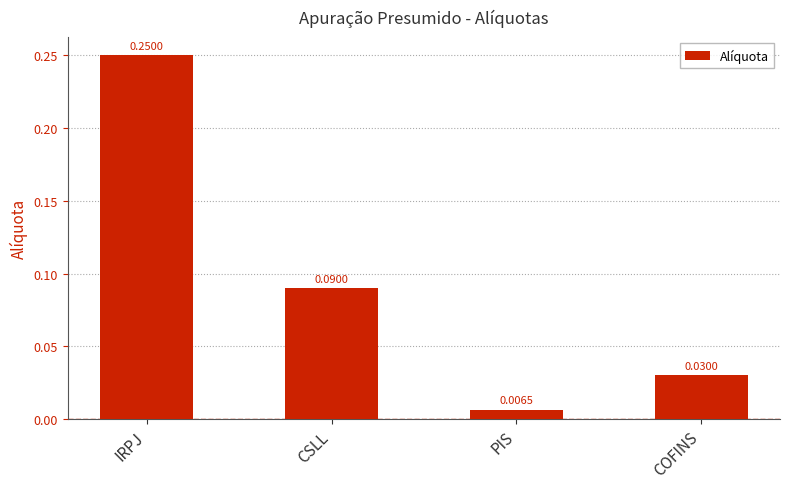

Where is the data nearest to the value 0?

PIS